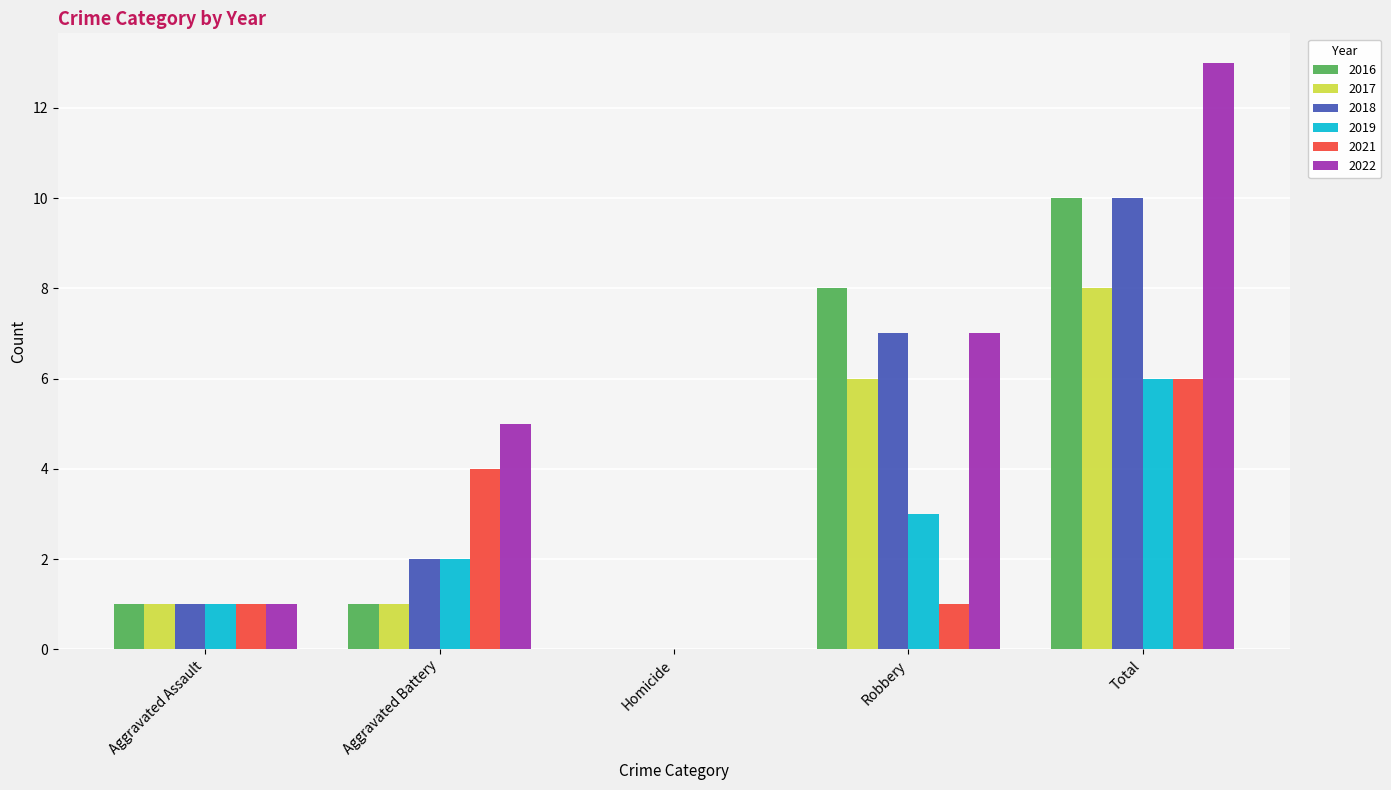

Between Aggravated Assault and Total, which series saw the biggest shift?

2022